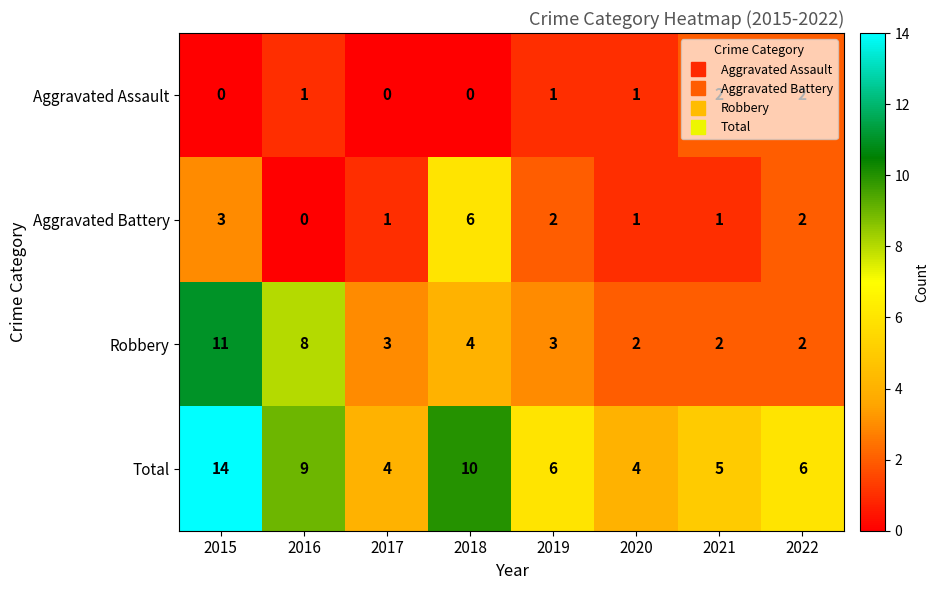

Which series has the widest spread of values?

Total